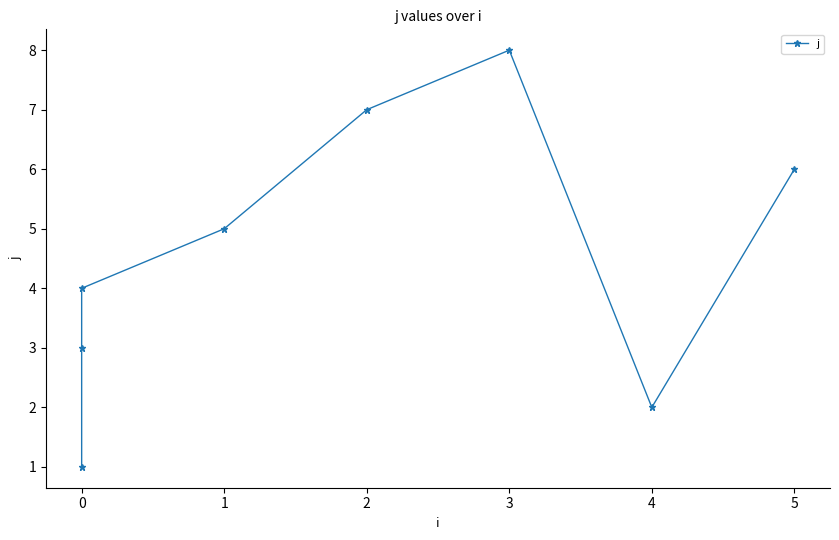

What is the difference between the maximum and minimum values?

7